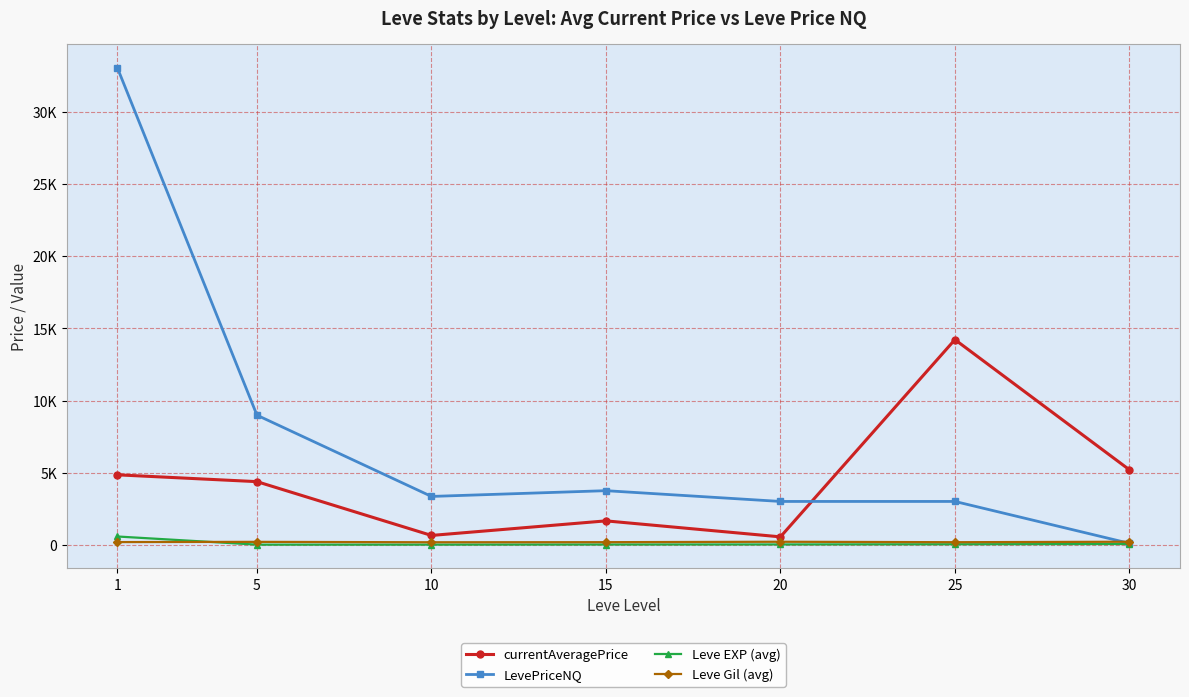

Is this an area chart (filled region under the line)?

No